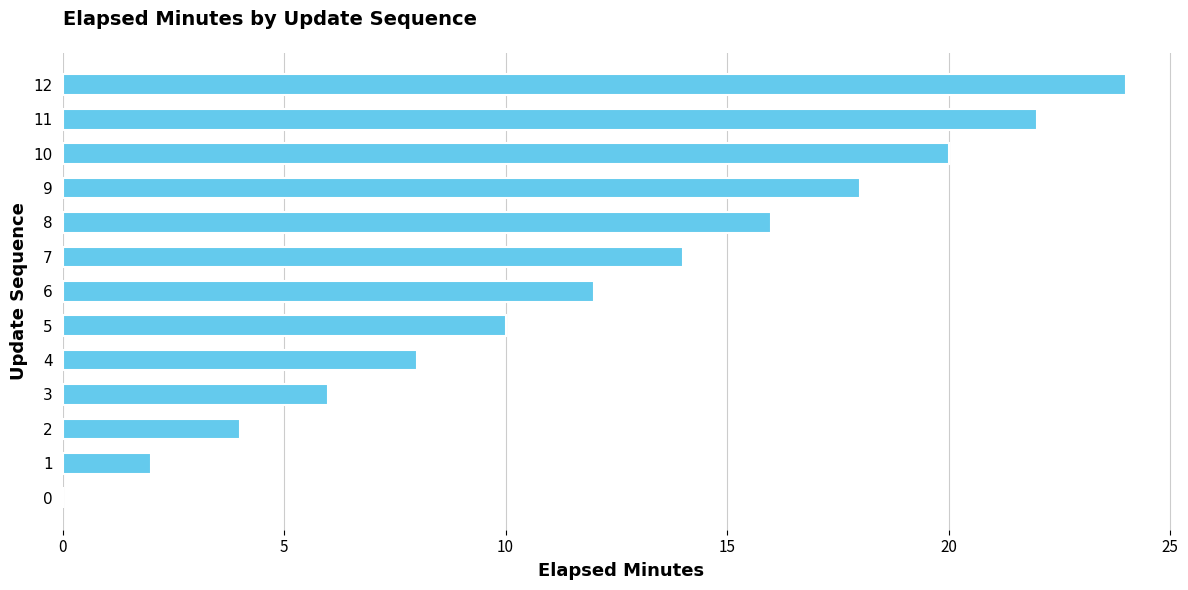

Which label corresponds to the largest value in the chart?

12